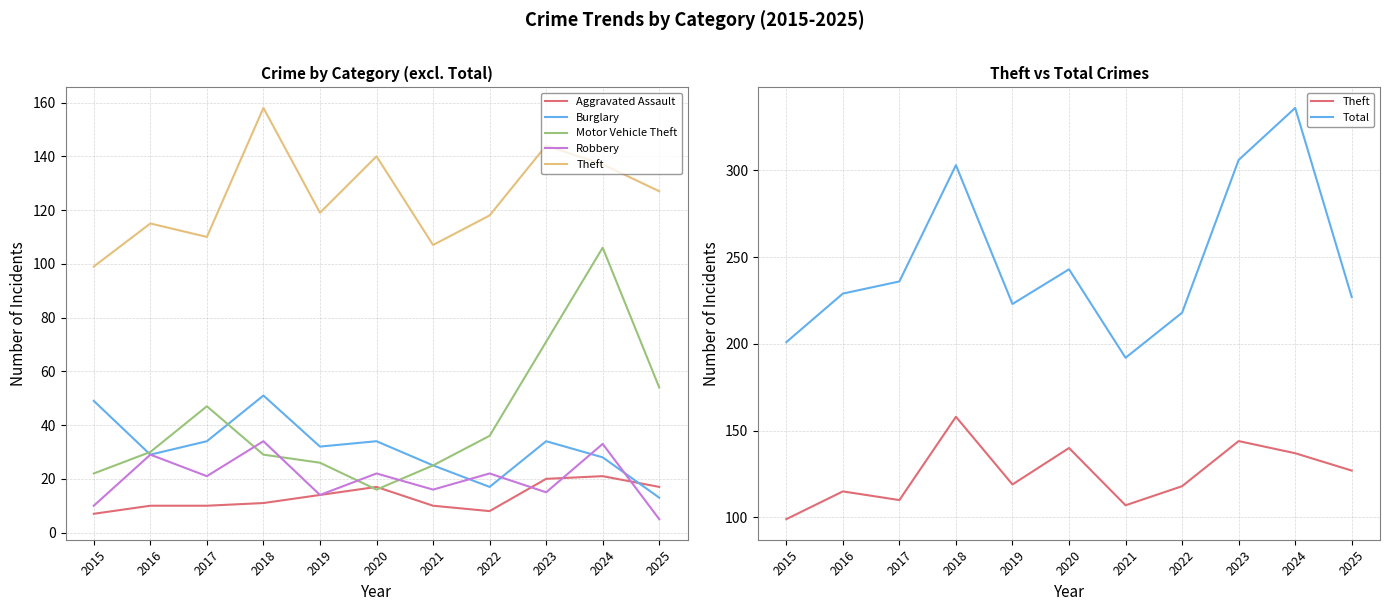

What is the difference between the maximum and minimum values in the Aggravated Assault series?

14